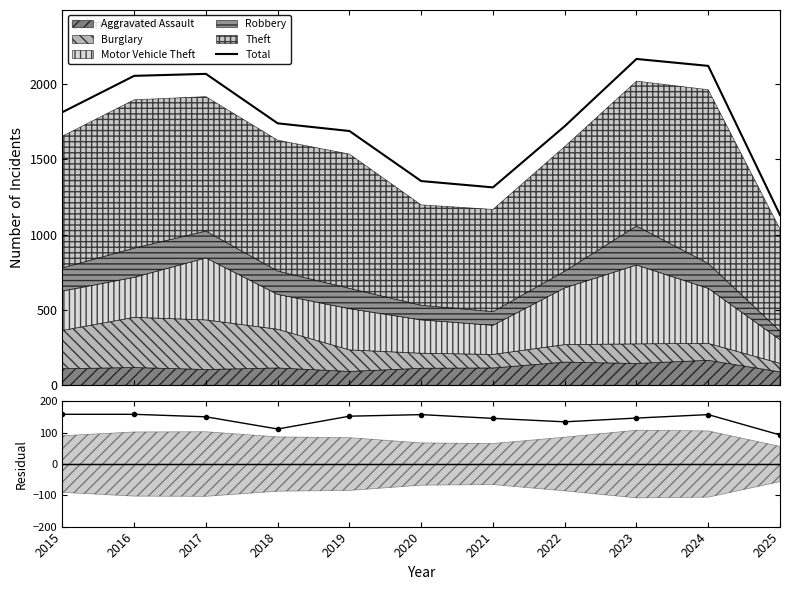

Is the value of Residual at 2015 greater than the value of Total at 2025?

No